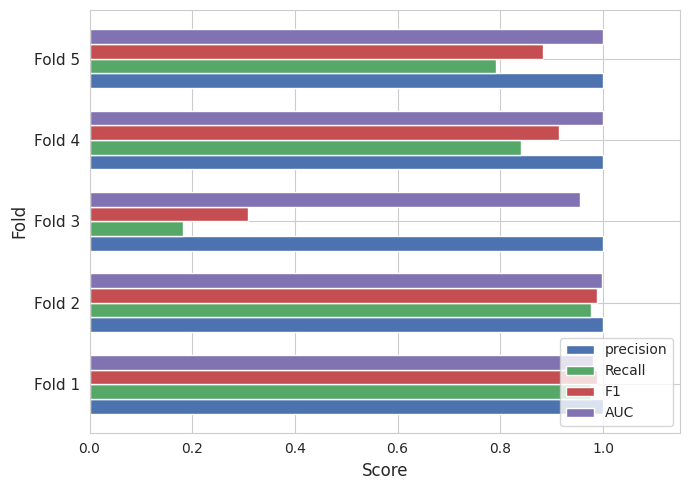

Is it true that Recall equals 0.6 at Fold 1?

False